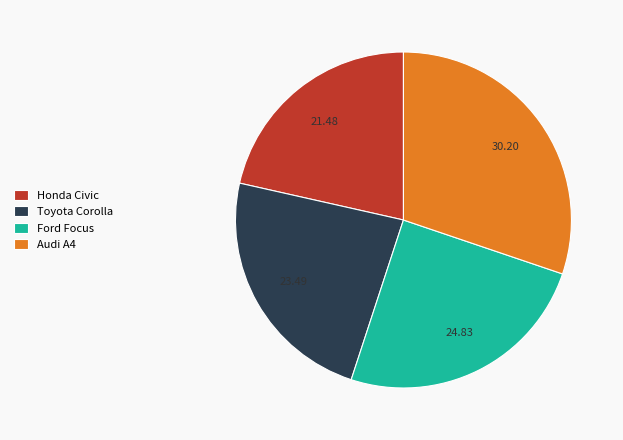

How many segments does this pie chart have?

4